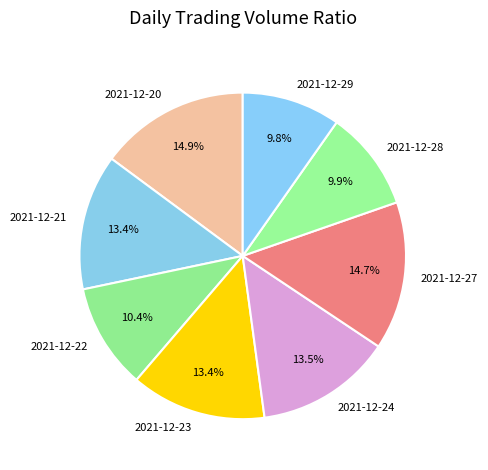

What is the ratio of the value at 2021-12-27 to the value at 2021-12-21?

1.1